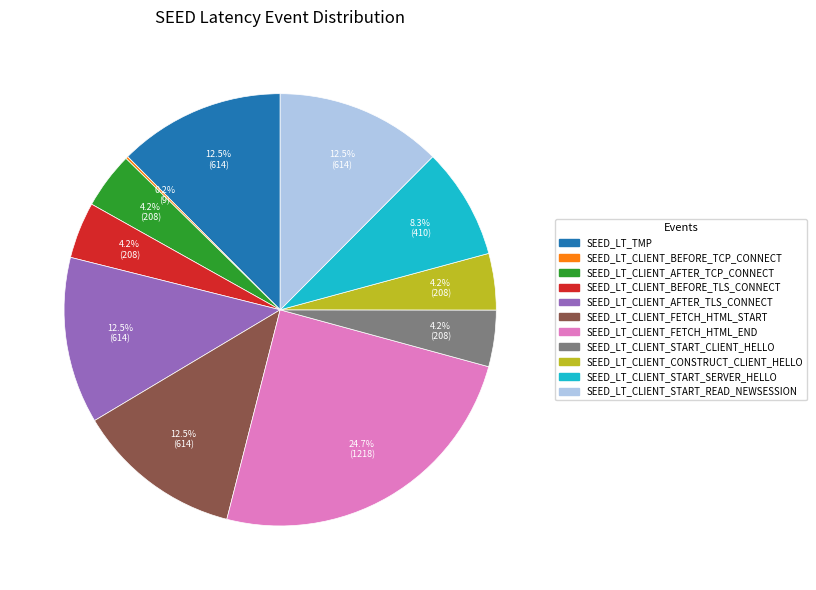

What is the largest slice in the pie chart?

SEED_LT_CLIENT_FETCH_HTML_END